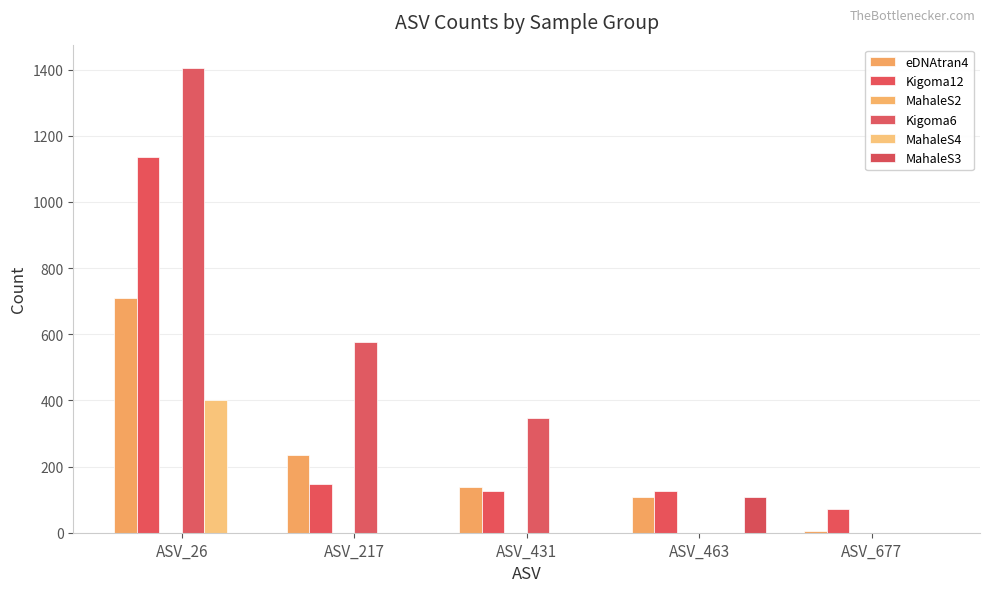

Between ASV_26 and ASV_217, which series saw the biggest shift?

Kigoma12